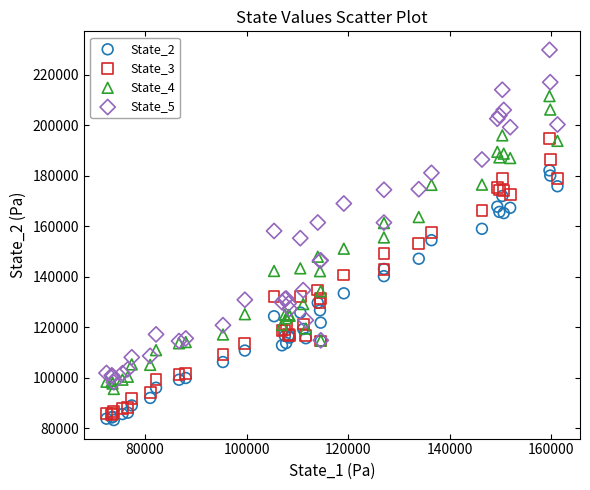

What are all the series names shown in the legend?

State_2, State_3, State_4, State_5